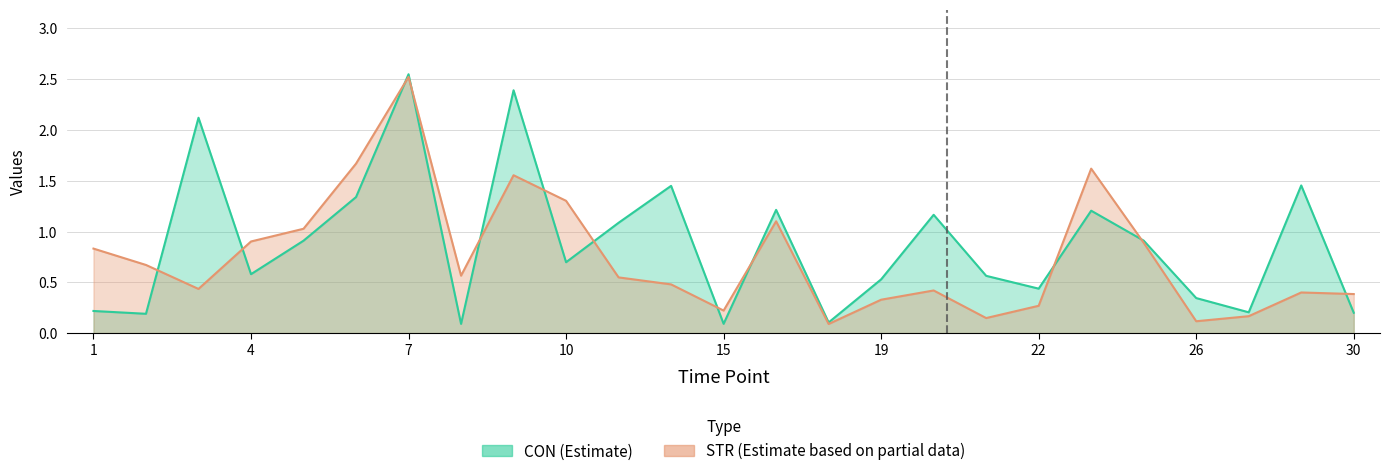

Is the value of STR at 9 greater than the value of CON at 9?

No